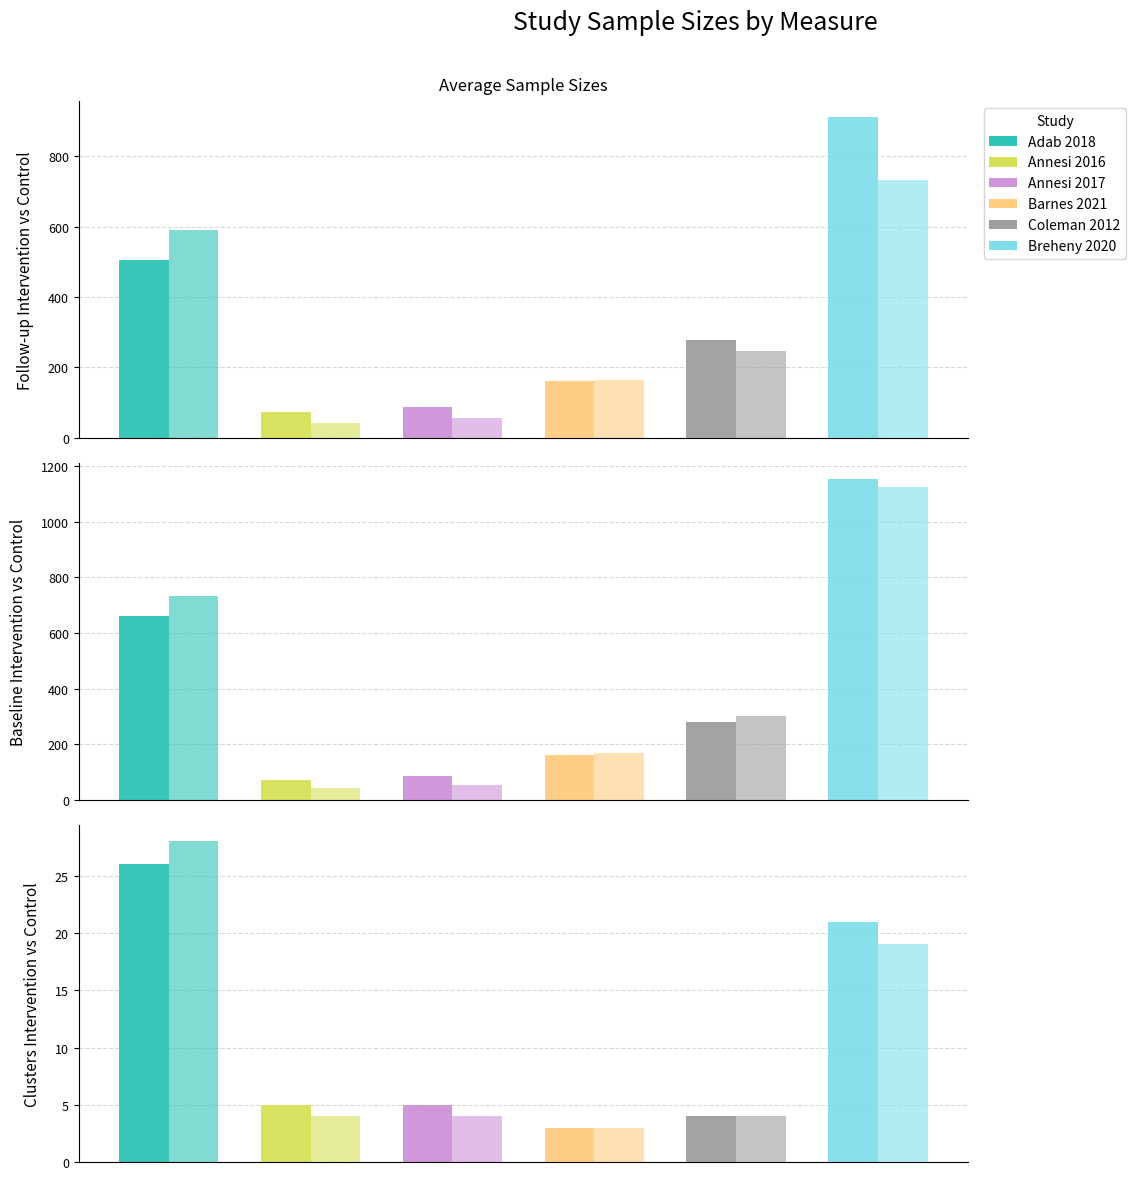

How many data points does each series have?

6